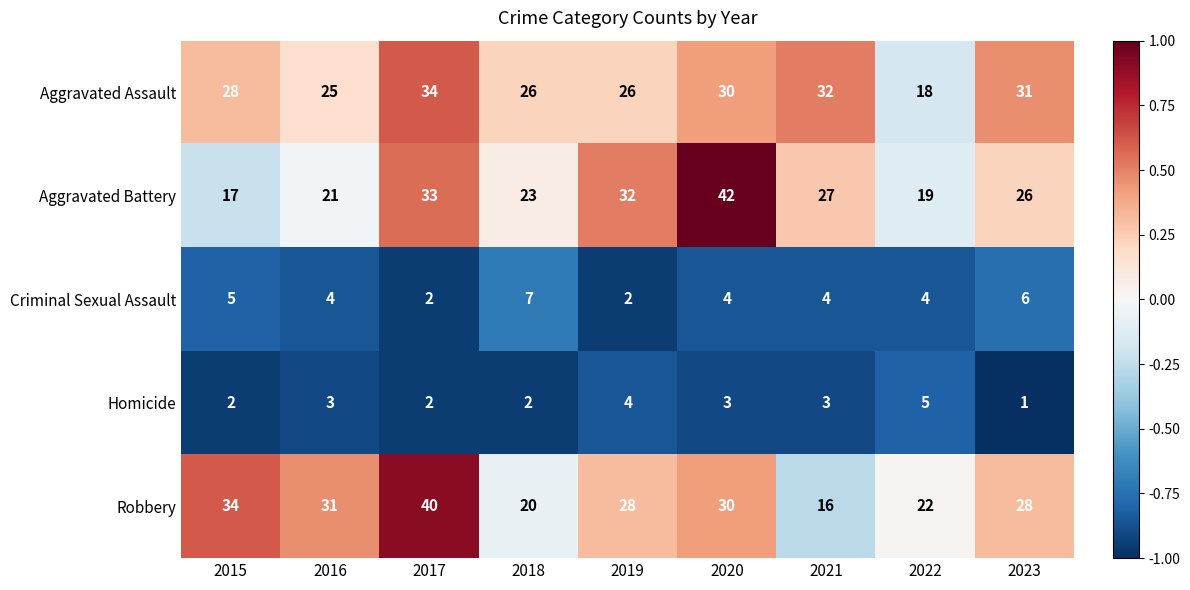

What is the spread (max minus min) of values at 2015?

32